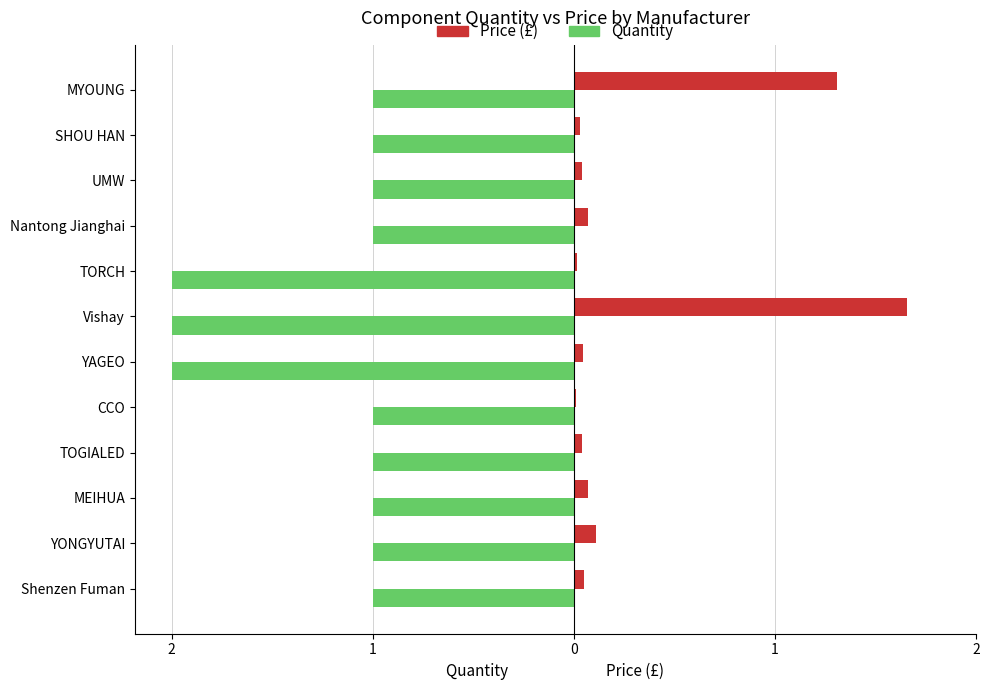

What is the highest value of the Price (£) series?

1.7